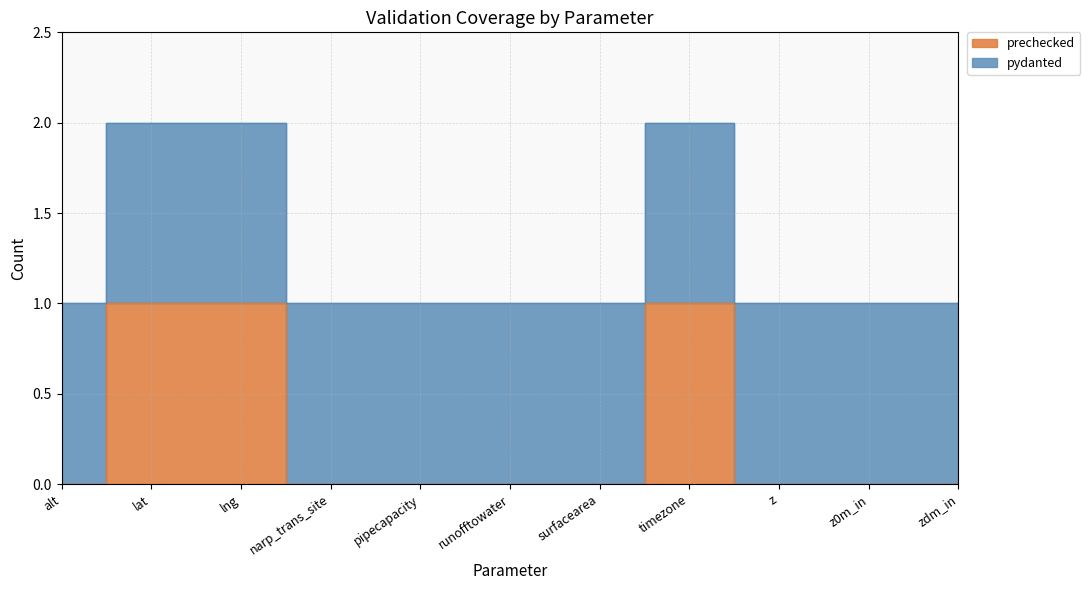

Count the values in the range 0 to 1.

11